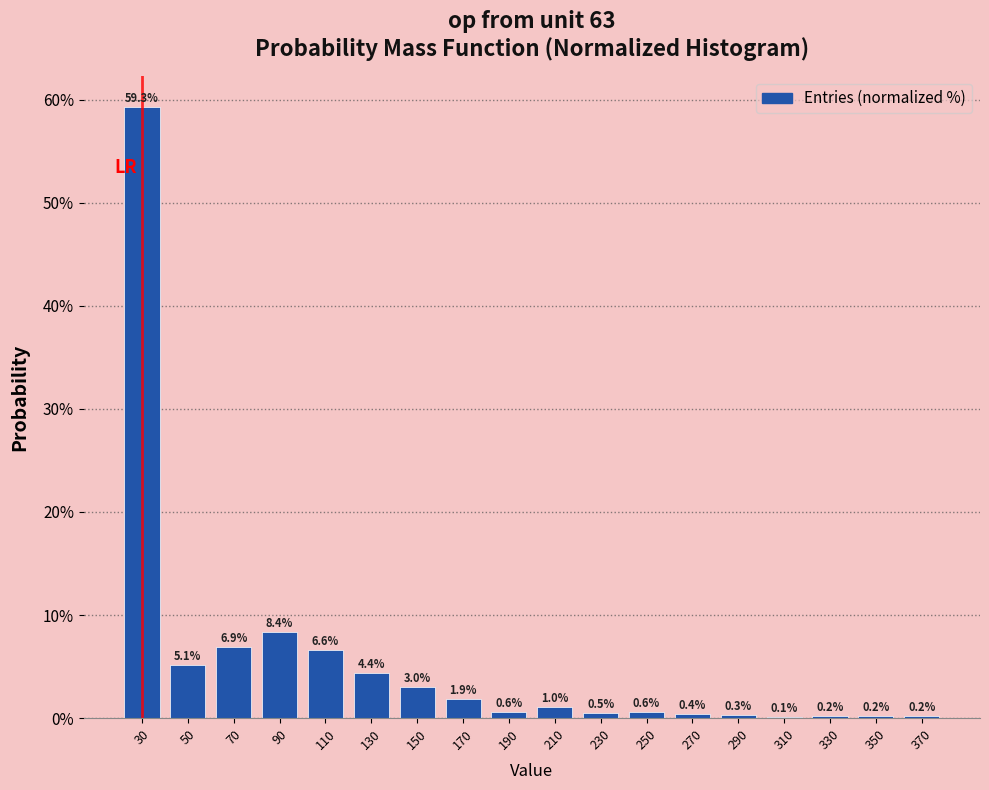

Reading left to right, transcribe all the data shown in this chart.

30=59.3	50=5.1	70=6.9	90=8.4	110=6.6	130=4.4	150=3.0	170=1.9	190=0.6	210=1.0	230=0.5	250=0.6	270=0.4	290=0.3	310=0.1	330=0.2	350=0.2	370=0.2